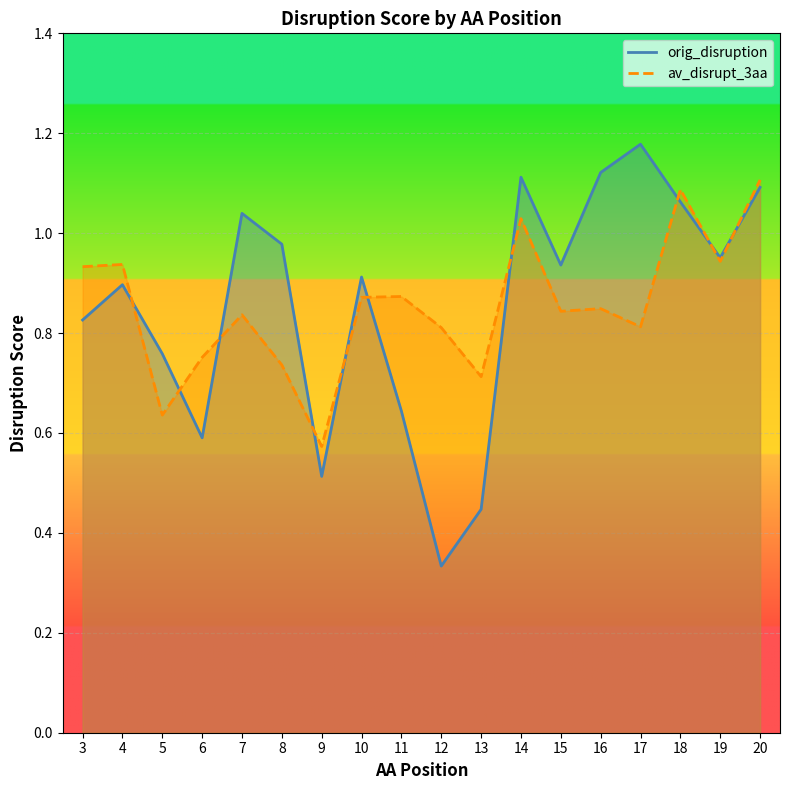

How many times do av_disrupt_3aa and orig_disruption cross each other?

10